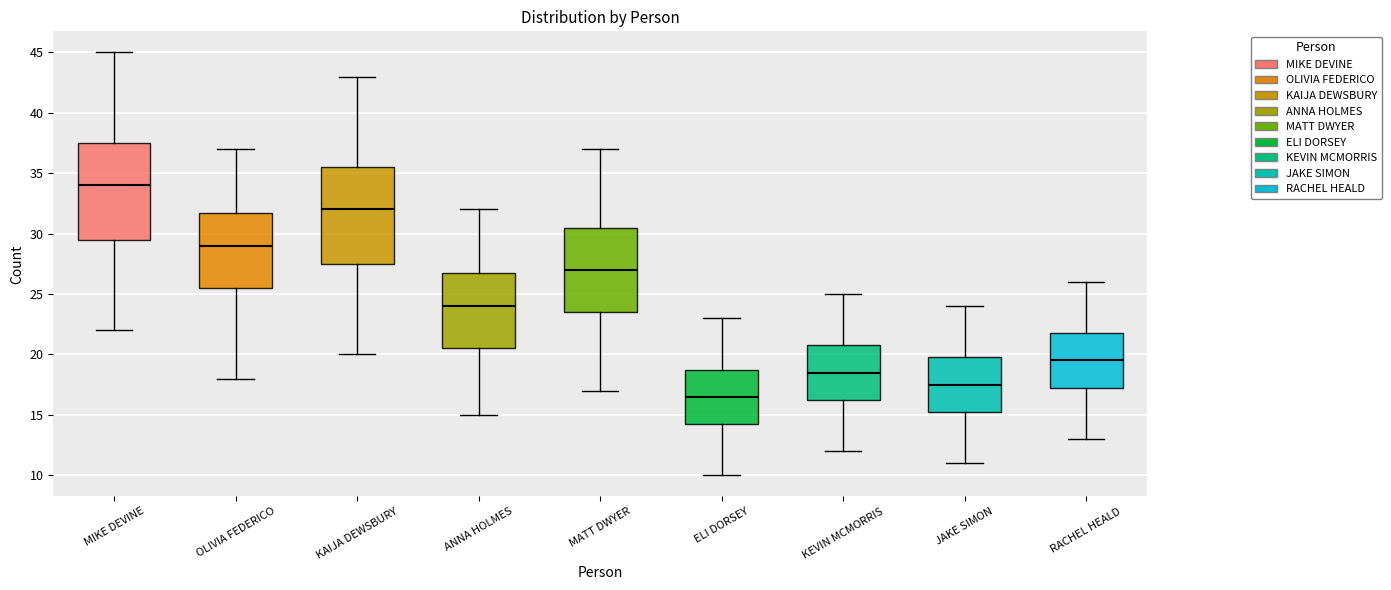

Reading left to right, transcribe this box plot: for each box, give where its median line is, the range the box spans, and where its two whiskers end, as read against the y-axis. The values are not printed on the chart, so give them approximately, as read against the axis.

MIKE DEVINE: median 34.0, box 29.5 to 37.5, whiskers 22.0 to 45.0
OLIVIA FEDERICO: median 29.0, box 25.5 to 32.0, whiskers 18.0 to 37.0
KAIJA DEWSBURY: median 32.0, box 27.5 to 35.5, whiskers 20.0 to 43.0
ANNA HOLMES: median 24.0, box 20.5 to 27.0, whiskers 15.0 to 32.0
MATT DWYER: median 27.0, box 23.5 to 30.5, whiskers 17.0 to 37.0
ELI DORSEY: median 16.5, box 14.5 to 19.0, whiskers 10.0 to 23.0
KEVIN MCMORRIS: median 18.5, box 16.5 to 21.0, whiskers 12.0 to 25.0
JAKE SIMON: median 17.5, box 15.5 to 20.0, whiskers 11.0 to 24.0
RACHEL HEALD: median 19.5, box 17.5 to 22.0, whiskers 13.0 to 26.0